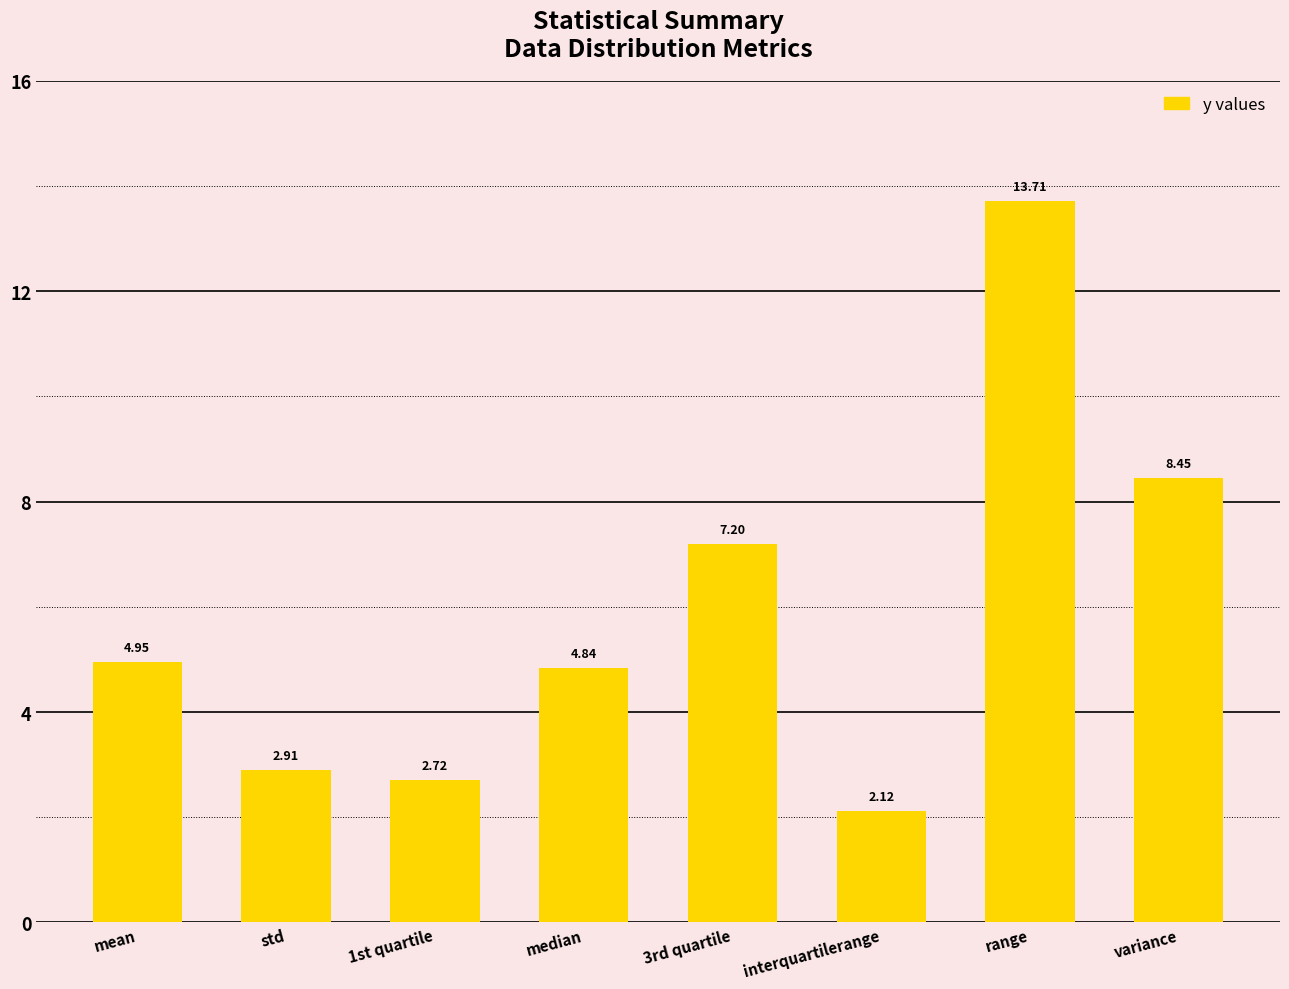

Are the bars horizontal?

No